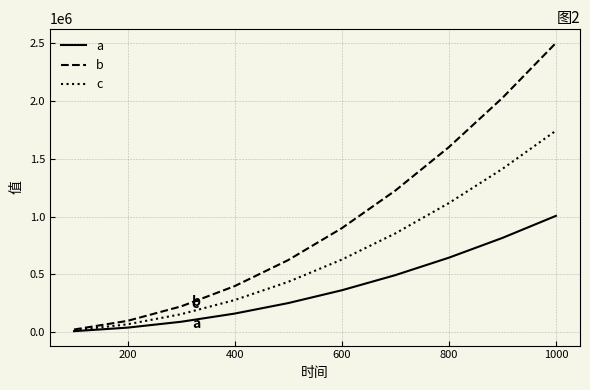

List the series in order of their overall mean, highest first.

b, c, a